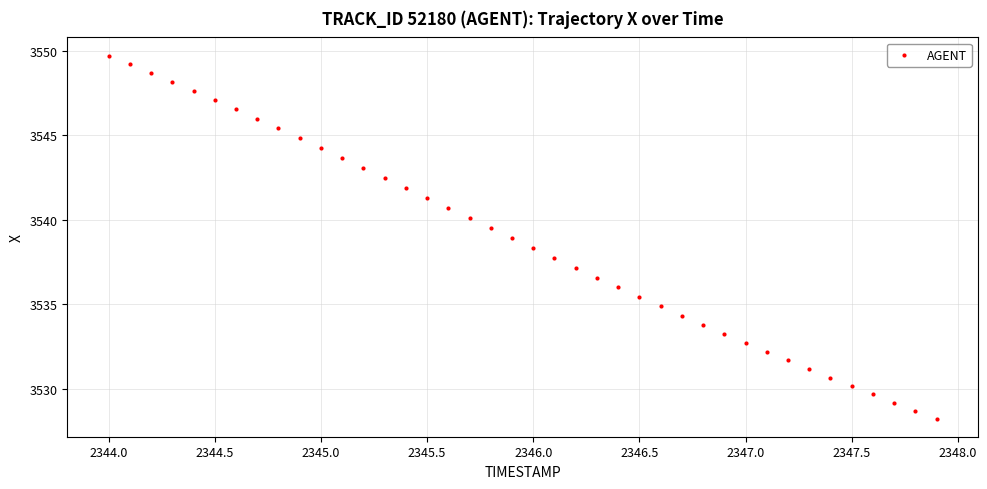

What is the range of X values (max minus min)?

3.9